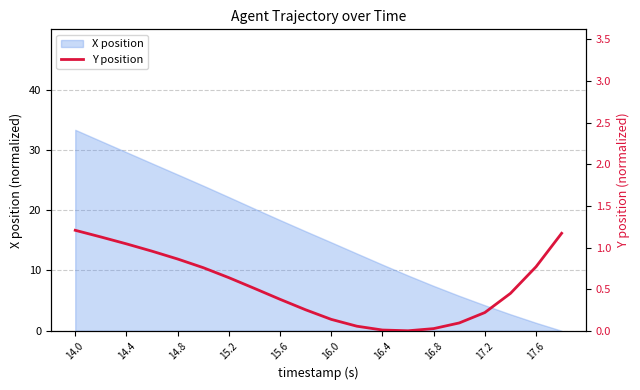

The value of X position at 16.8 is 4.2. True or false?

False